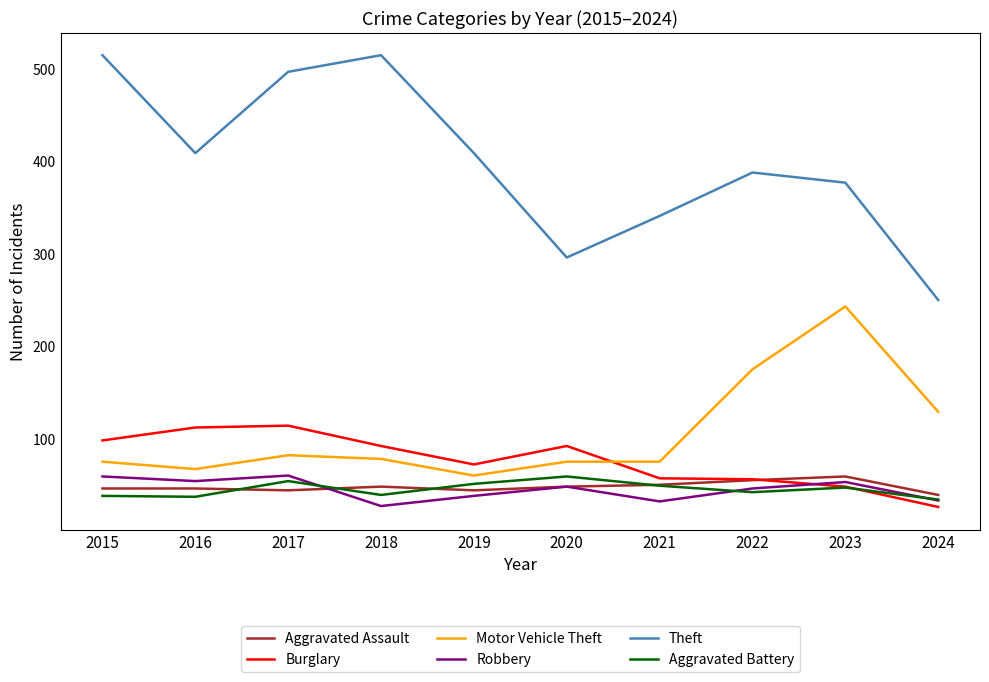

Is this an area chart (filled region under the line)?

No